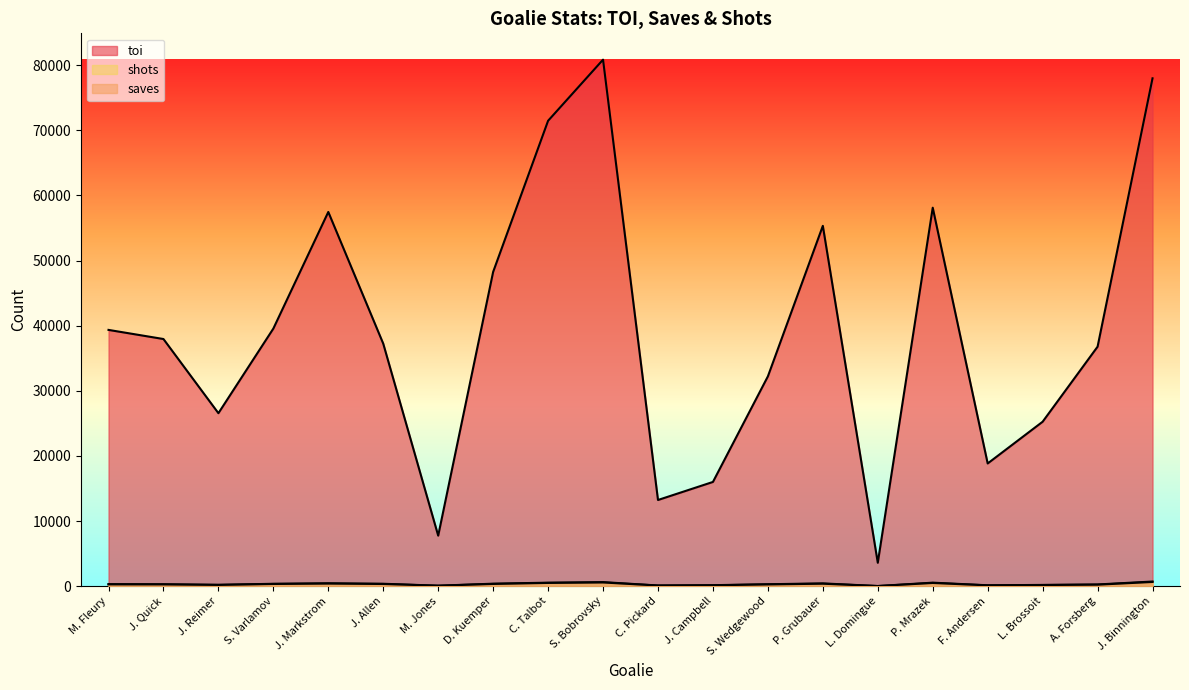

Reading right to left, what are all the values shown in this chart?

toi: J. Binnington=77971	A. Forsberg=36773	L. Brossoit=25251	F. Andersen=18845	P. Mrazek=58111	L. Domingue=3600	P. Grubauer=55322	S. Wedgewood=32215	J. Campbell=16007	C. Pickard=13235	S. Bobrovsky=80836	C. Talbot=71457	D. Kuemper=48256	M. Jones=7763	J. Allen=37236	J. Markstrom=57455	S. Varlamov=39554	J. Reimer=26563	J. Quick=37948	M. Fleury=39348
saves: J. Binnington=651	A. Forsberg=234	L. Brossoit=179	F. Andersen=127	P. Mrazek=495	L. Domingue=25	P. Grubauer=382	S. Wedgewood=273	J. Campbell=137	C. Pickard=100	S. Bobrovsky=572	C. Talbot=501	D. Kuemper=346	M. Jones=75	J. Allen=338	J. Markstrom=403	S. Varlamov=341	J. Reimer=195	J. Quick=277	M. Fleury=281
shots: J. Binnington=717	A. Forsberg=267	L. Brossoit=197	F. Andersen=142	P. Mrazek=544	L. Domingue=26	P. Grubauer=432	S. Wedgewood=302	J. Campbell=157	C. Pickard=111	S. Bobrovsky=628	C. Talbot=541	D. Kuemper=388	M. Jones=79	J. Allen=375	J. Markstrom=450	S. Varlamov=371	J. Reimer=214	J. Quick=299	M. Fleury=317